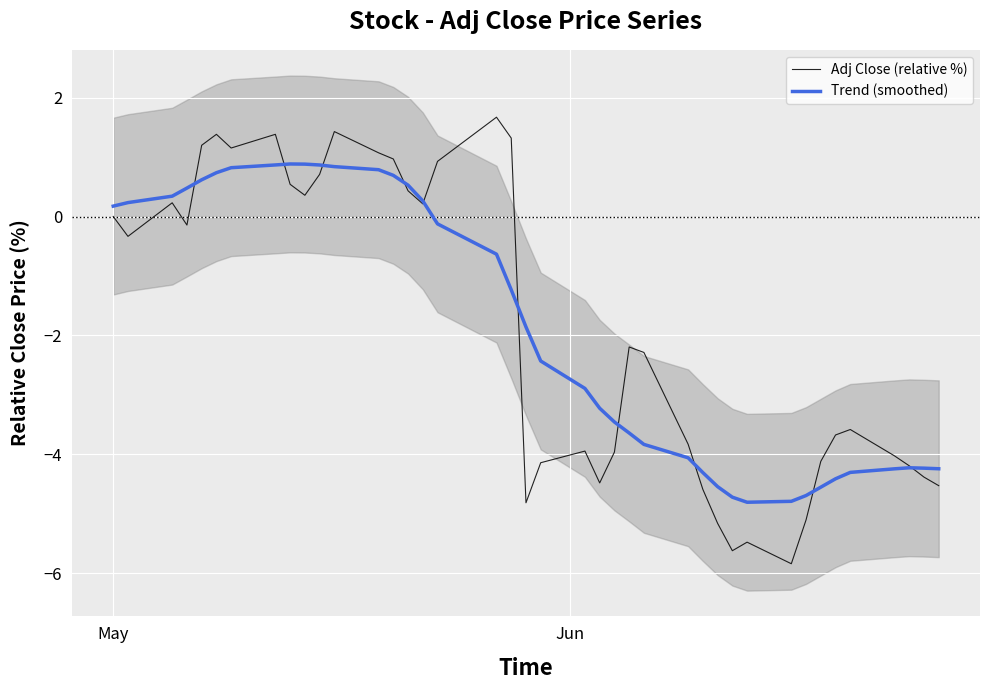

What is the highest value of the Trend (smoothed) series?

0.9